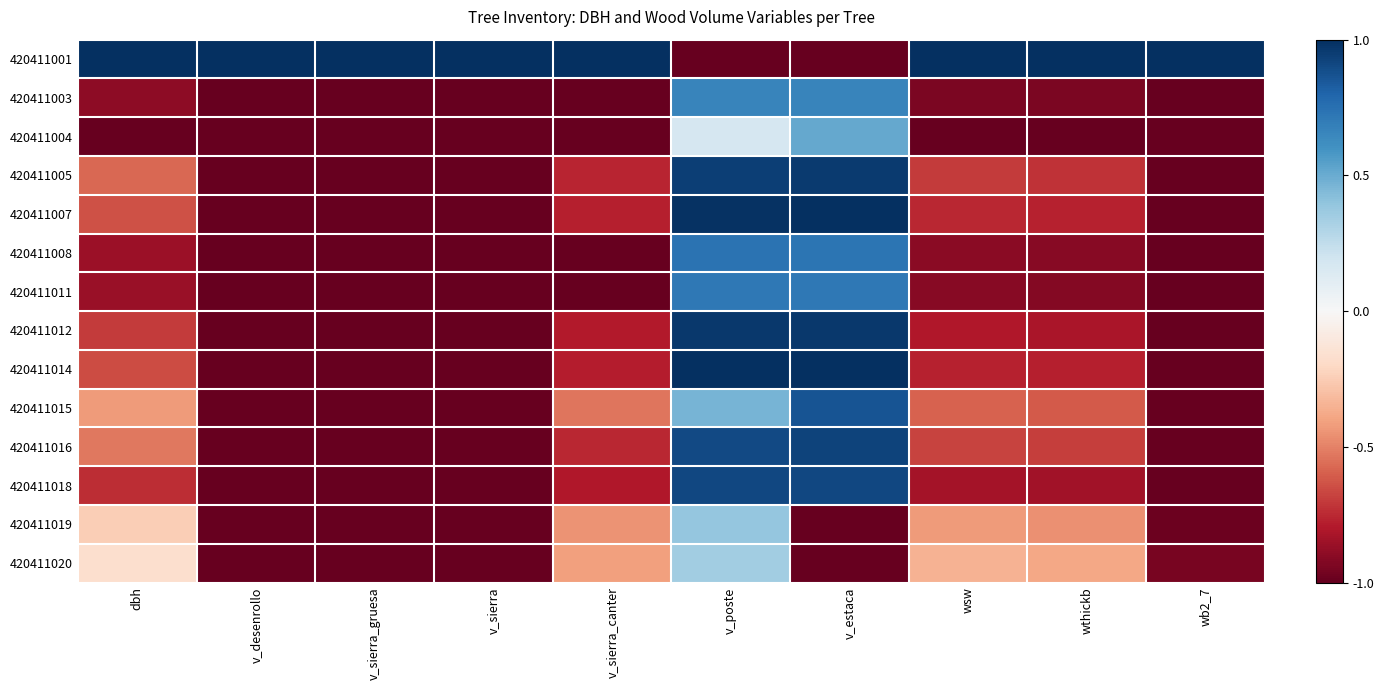

Which series has the largest range (max minus min)?

420411001